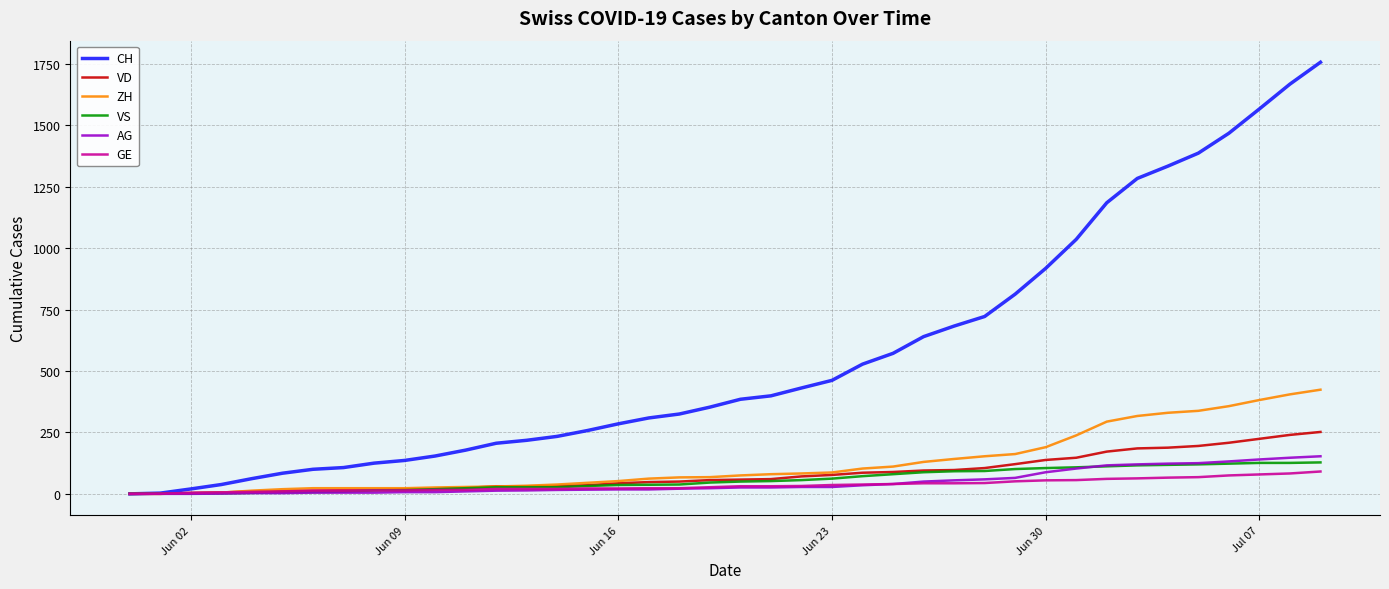

Which series has the largest range (max minus min)?

CH